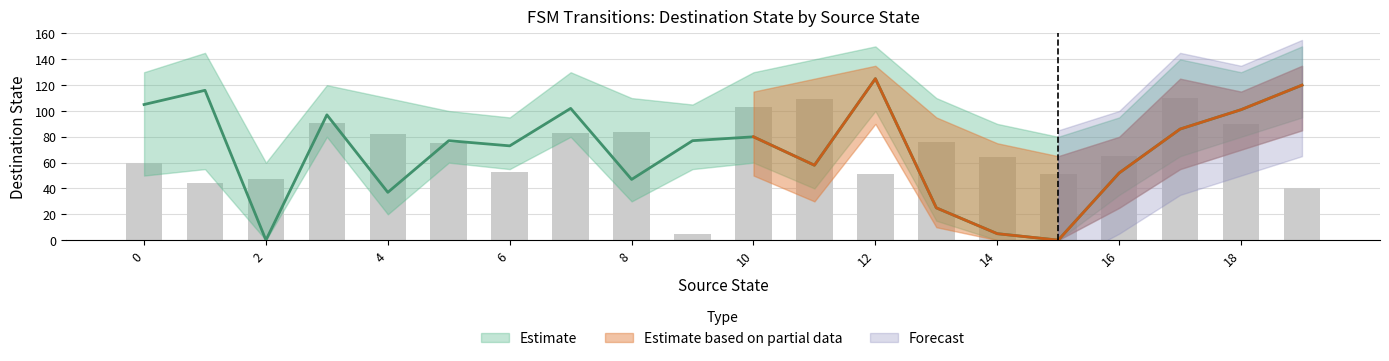

Is the value of destination_state_b at 11 greater than the value of destination_state_a at 0?

Yes